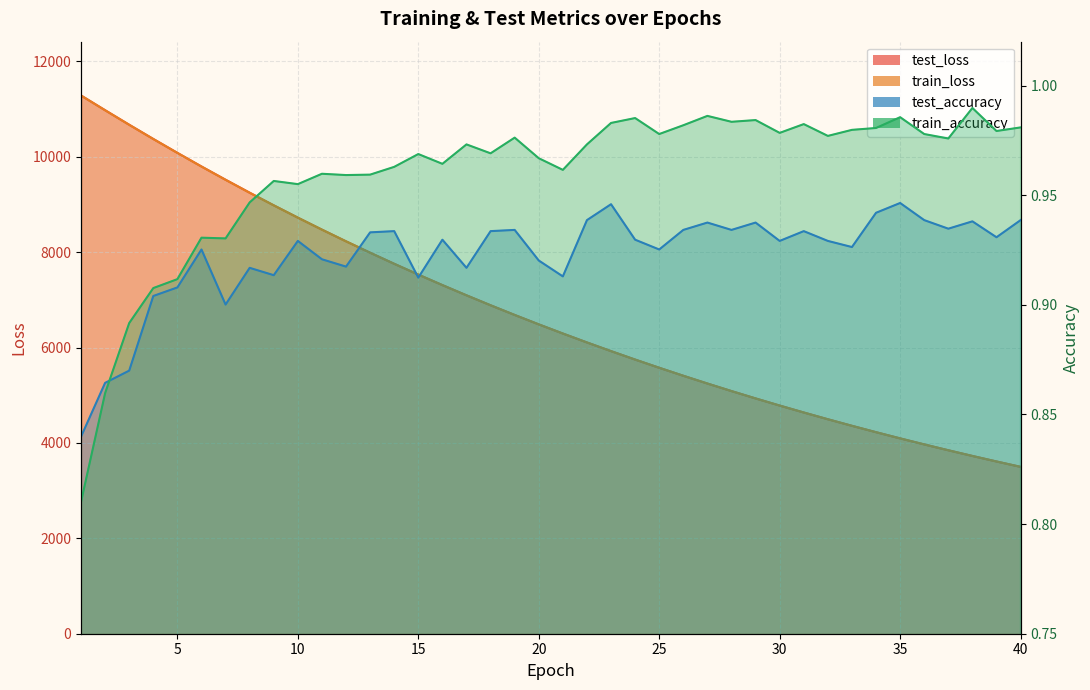

Count the number of categories in the chart.

40